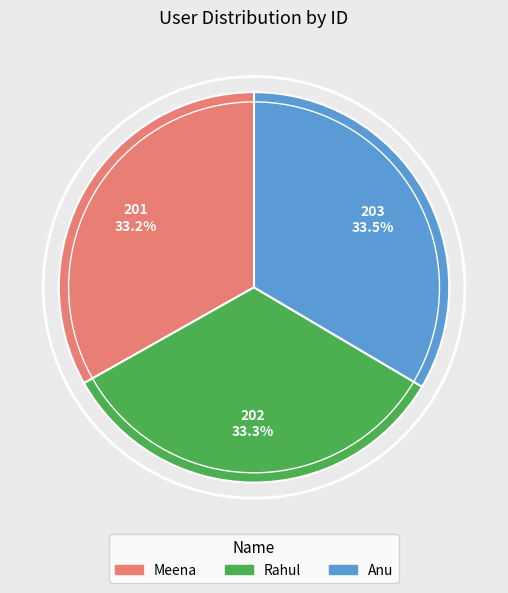

To the nearest percent, what percentage of the pie is Meena?

33%